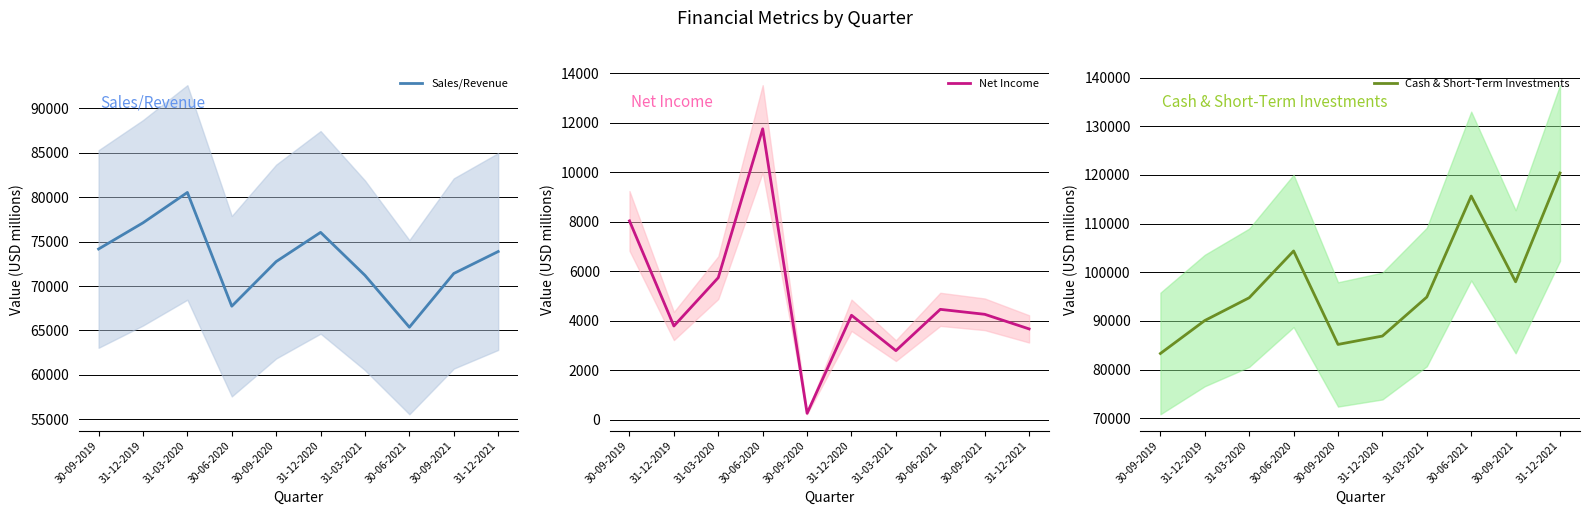

True or false: Cash & Short-Term Investments has a value of 90083 at 31-12-2019.

True